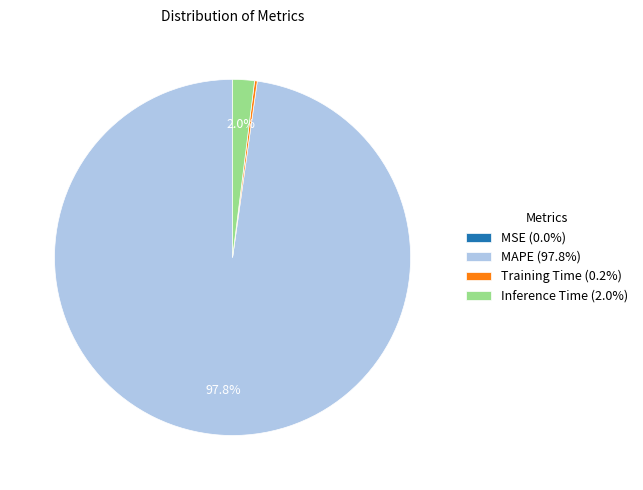

What portion of the pie excludes Inference Time (2.0%)?

98.0%